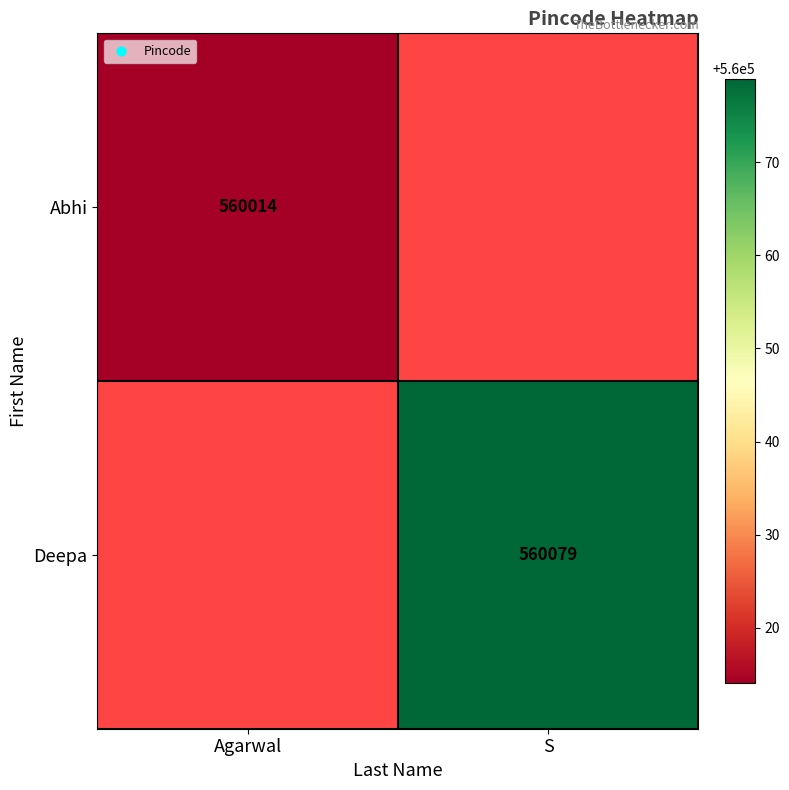

The Abhi series shows 560014 at Agarwal. True or false?

True